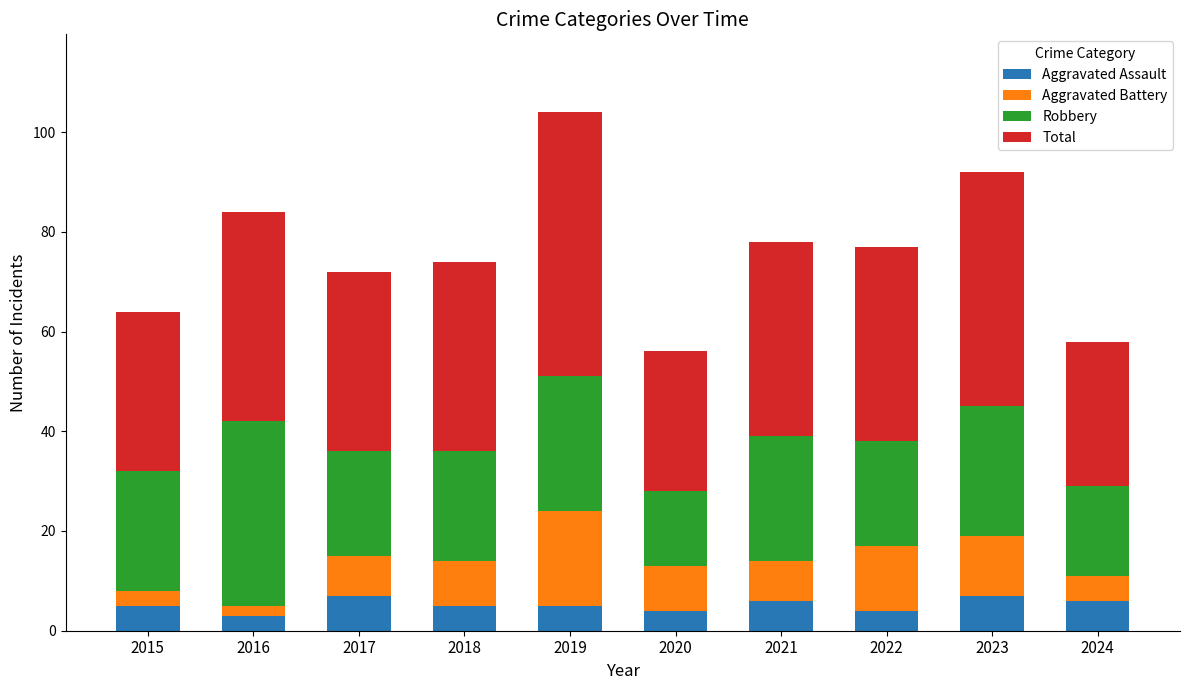

What is the total value across all series at 2019?

104